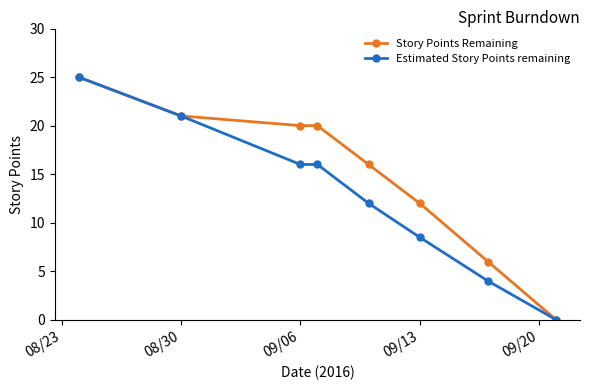

Which series has the largest total across all categories?

Story Points Remaining